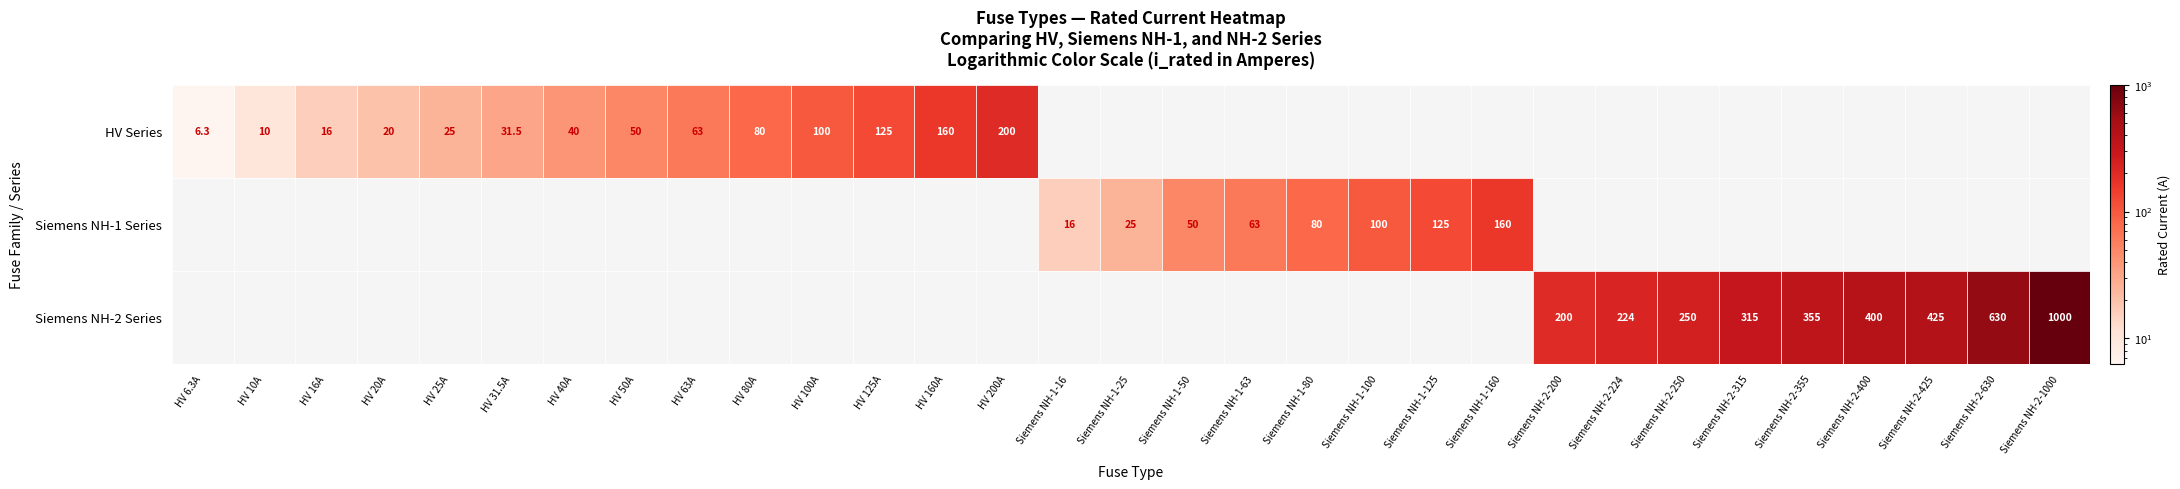

What is the difference between the values at 3 and 4?

5.0